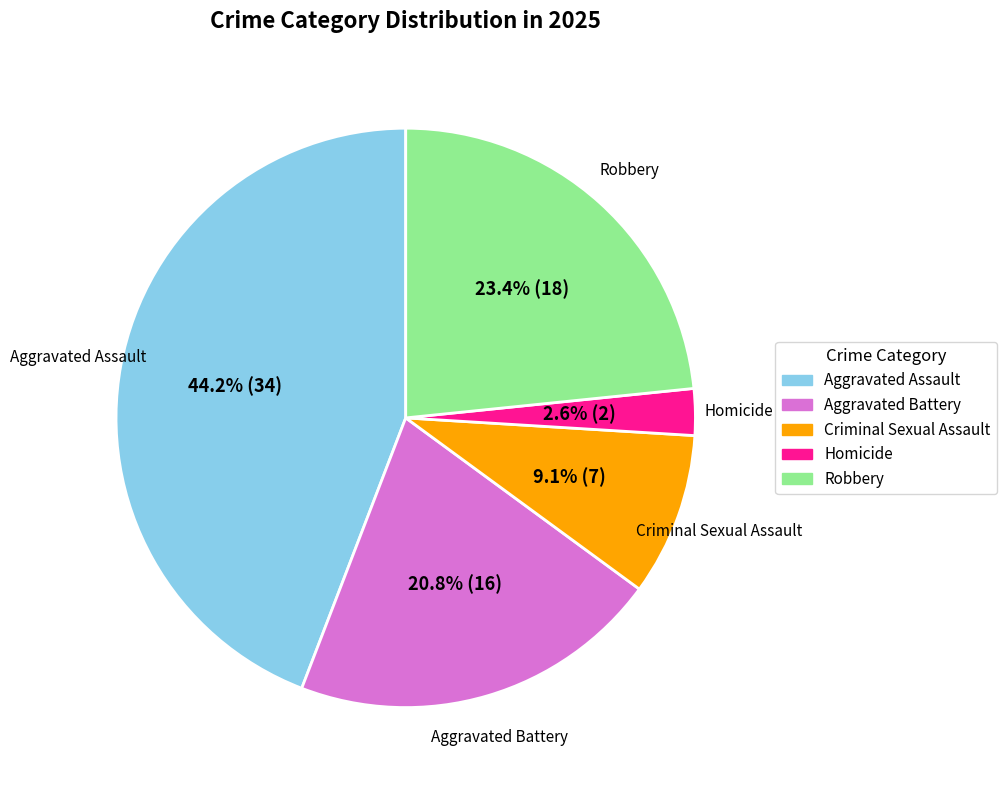

Is there a majority slice in this chart?

No